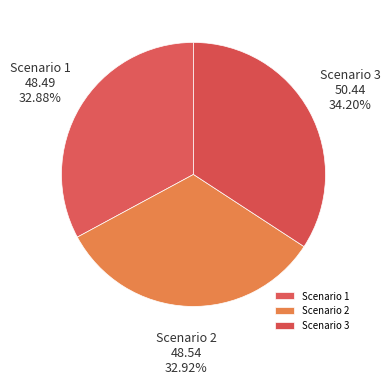

Which category has the biggest portion of the pie?

Scenario 3